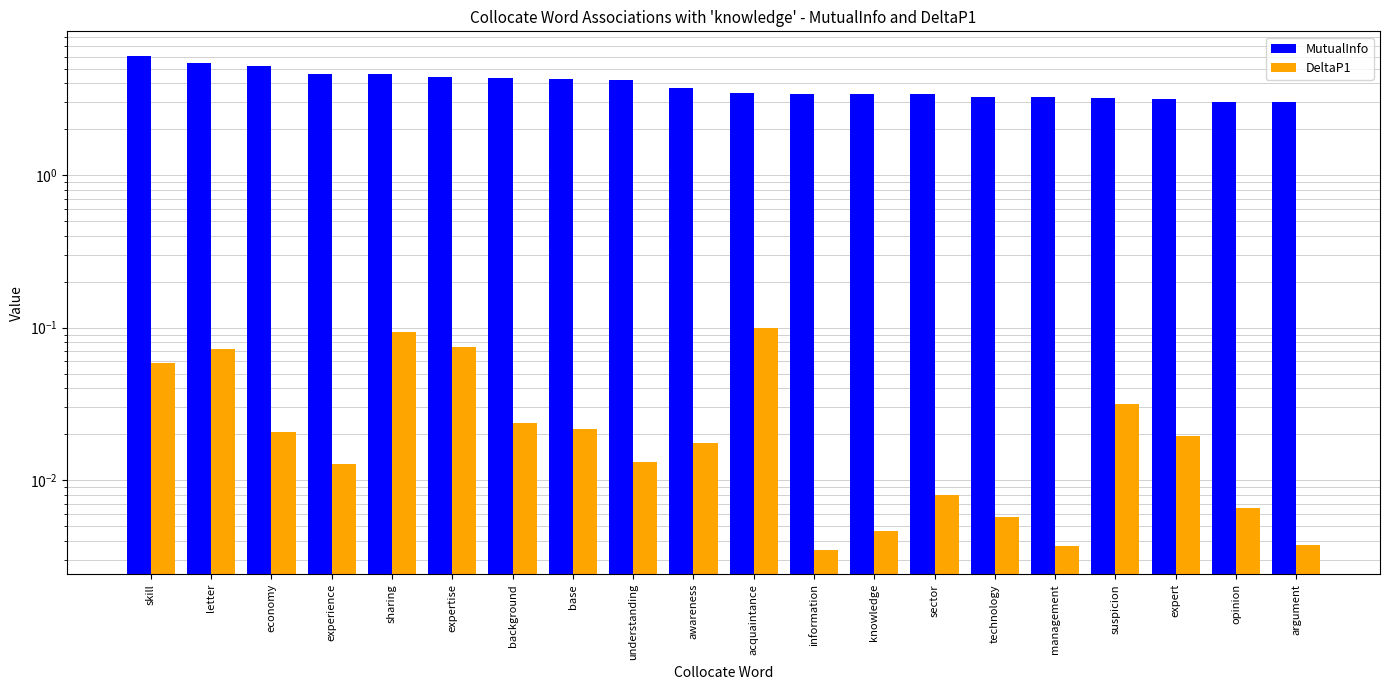

How many categories are shown in the chart?

20